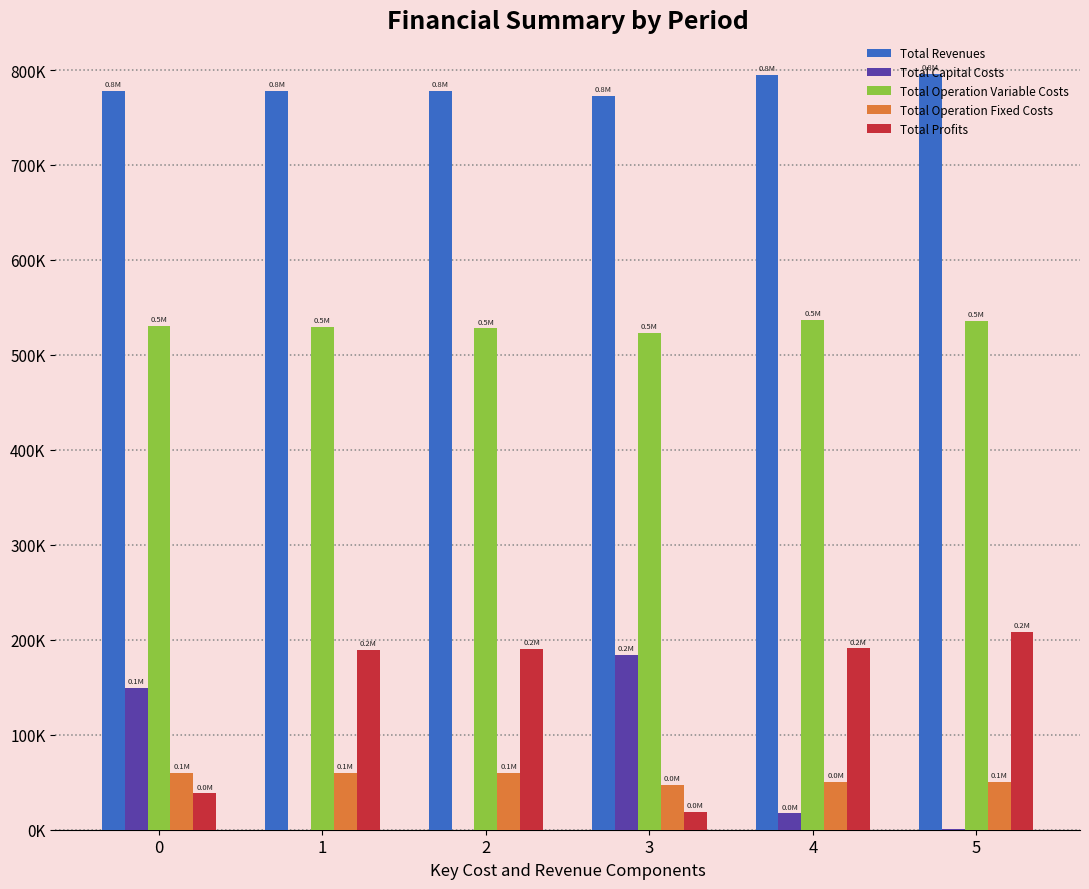

At which category is the sum across all series the highest?

5